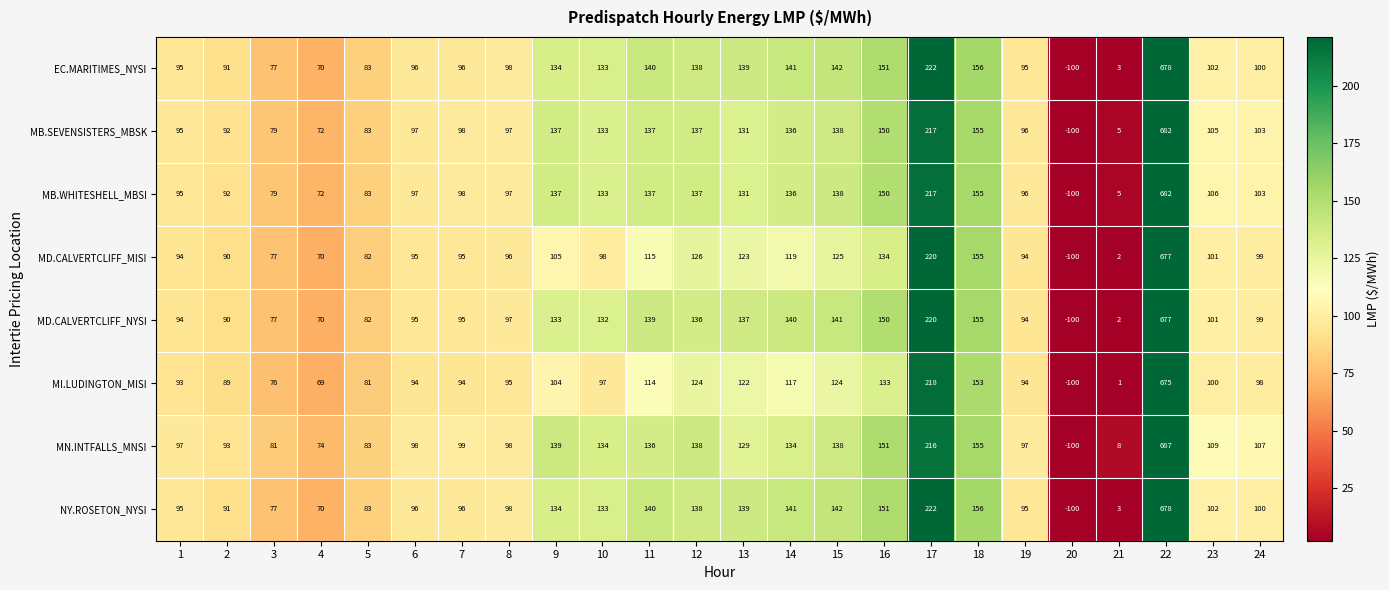

At which label is MD.CALVERTCLIFF_MISI closest to 288?

17